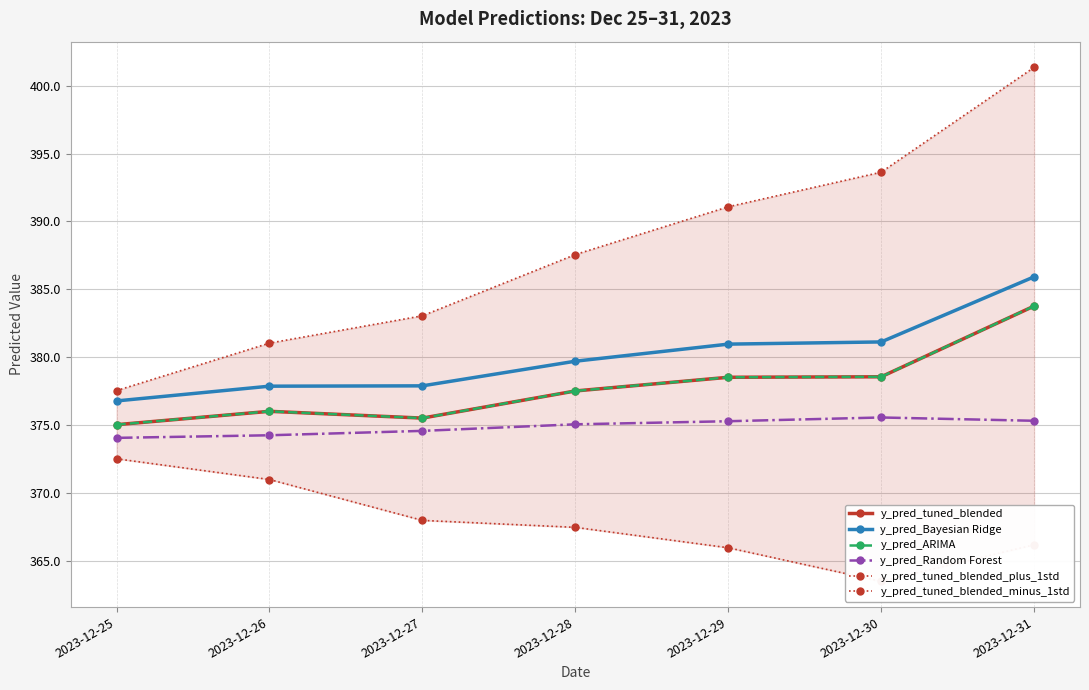

What is the sum of the y_pred_tuned_blended_plus_1std values at 2023-12-28 and 2023-12-27?

770.6